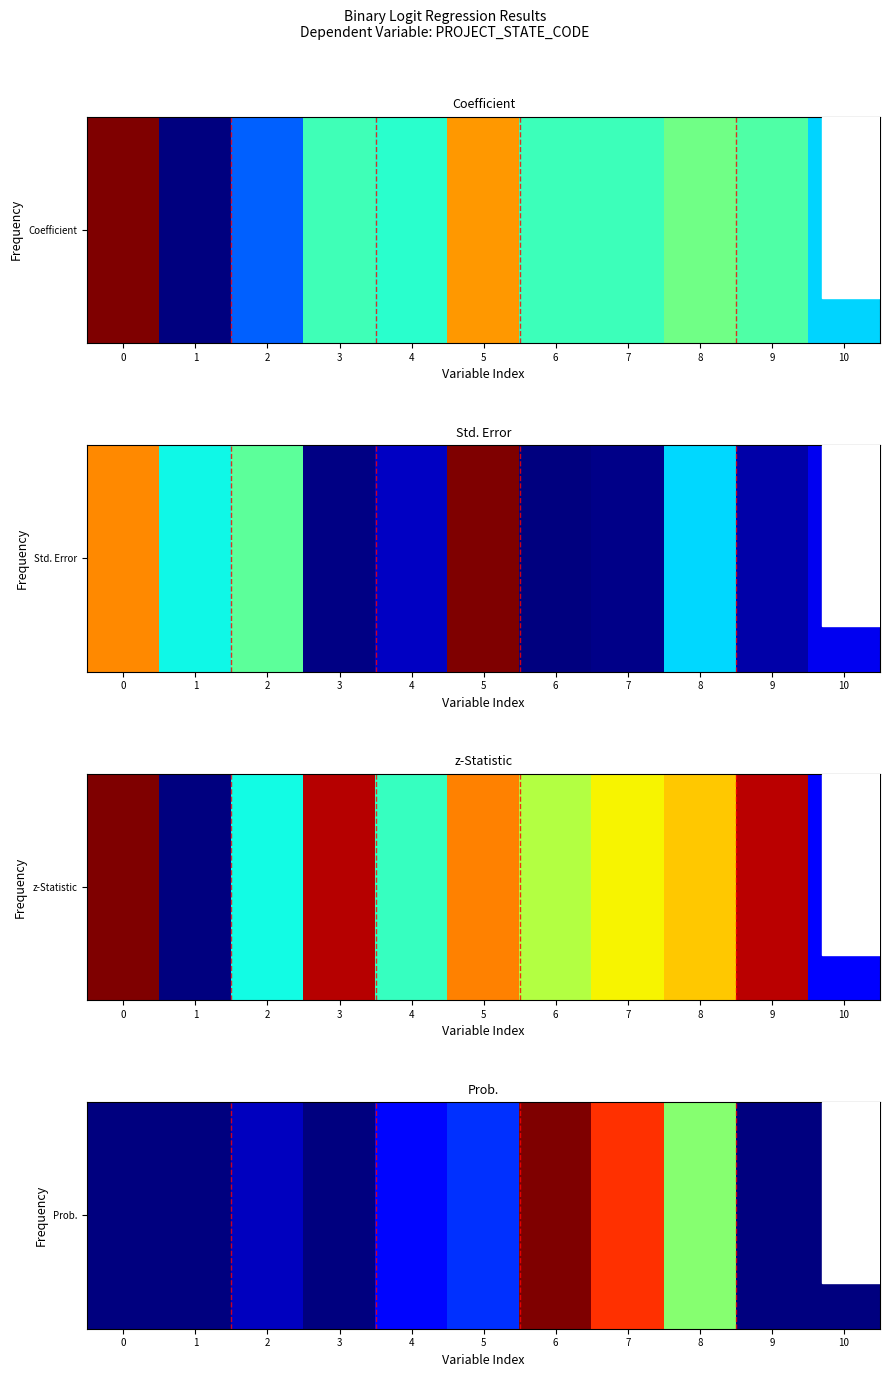

What is the difference between the second highest and second lowest values?

0.9